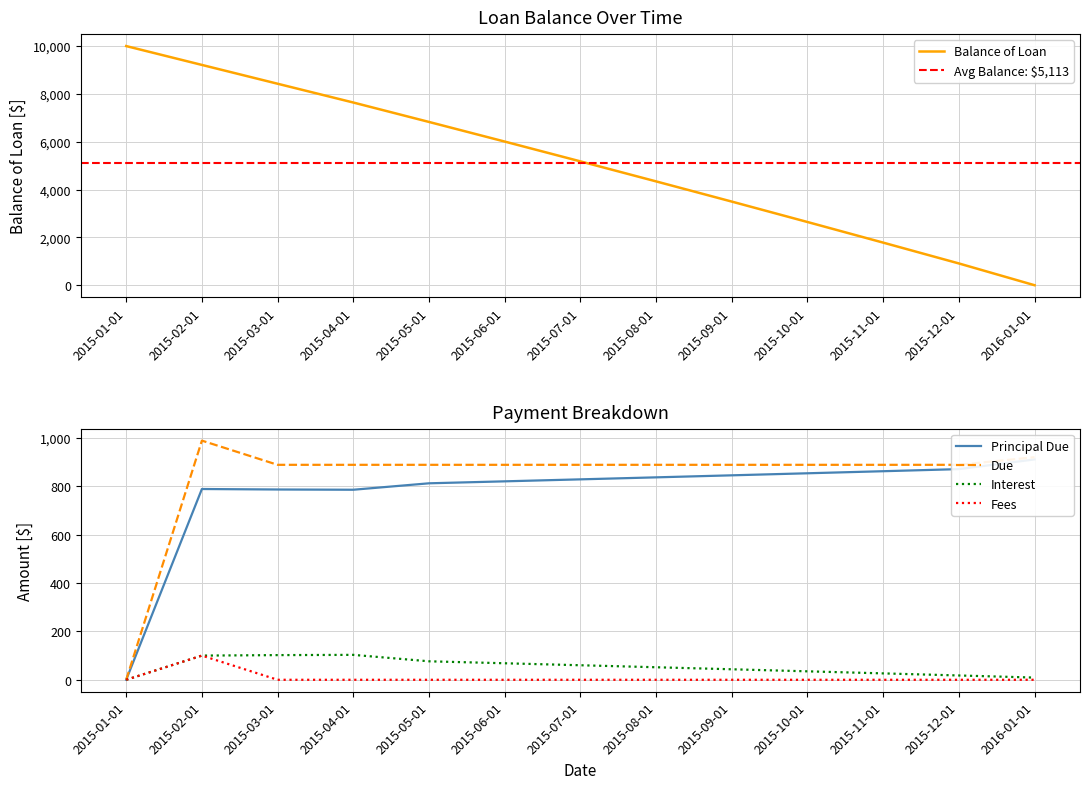

Which series has the widest spread of values?

Balance of Loan